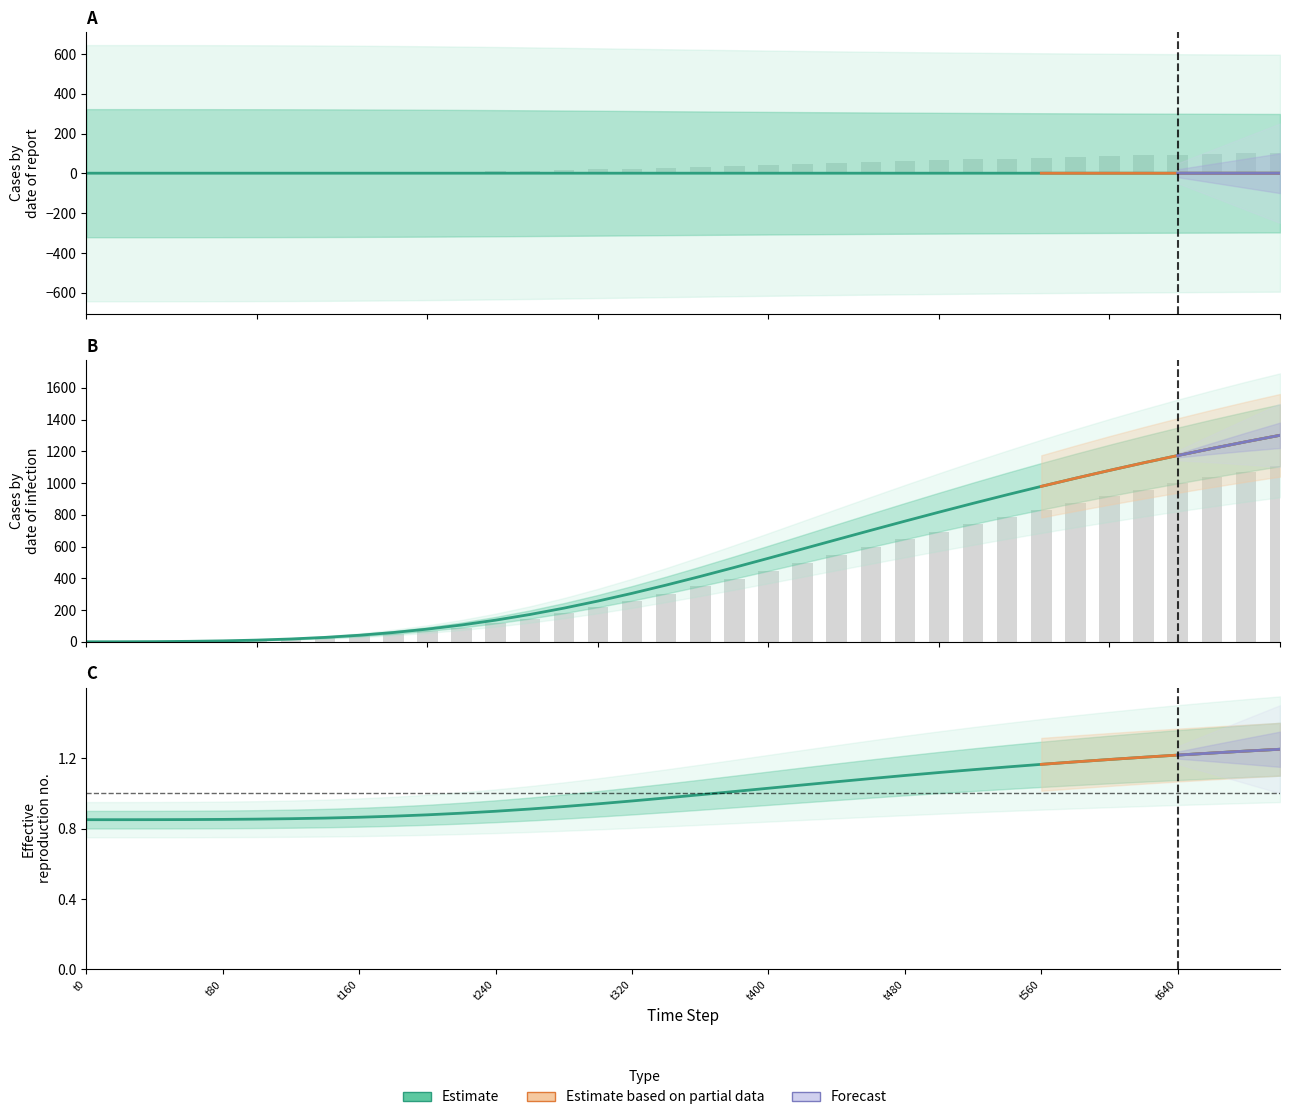

What is the spread (max minus min) of values at t480?

759.2